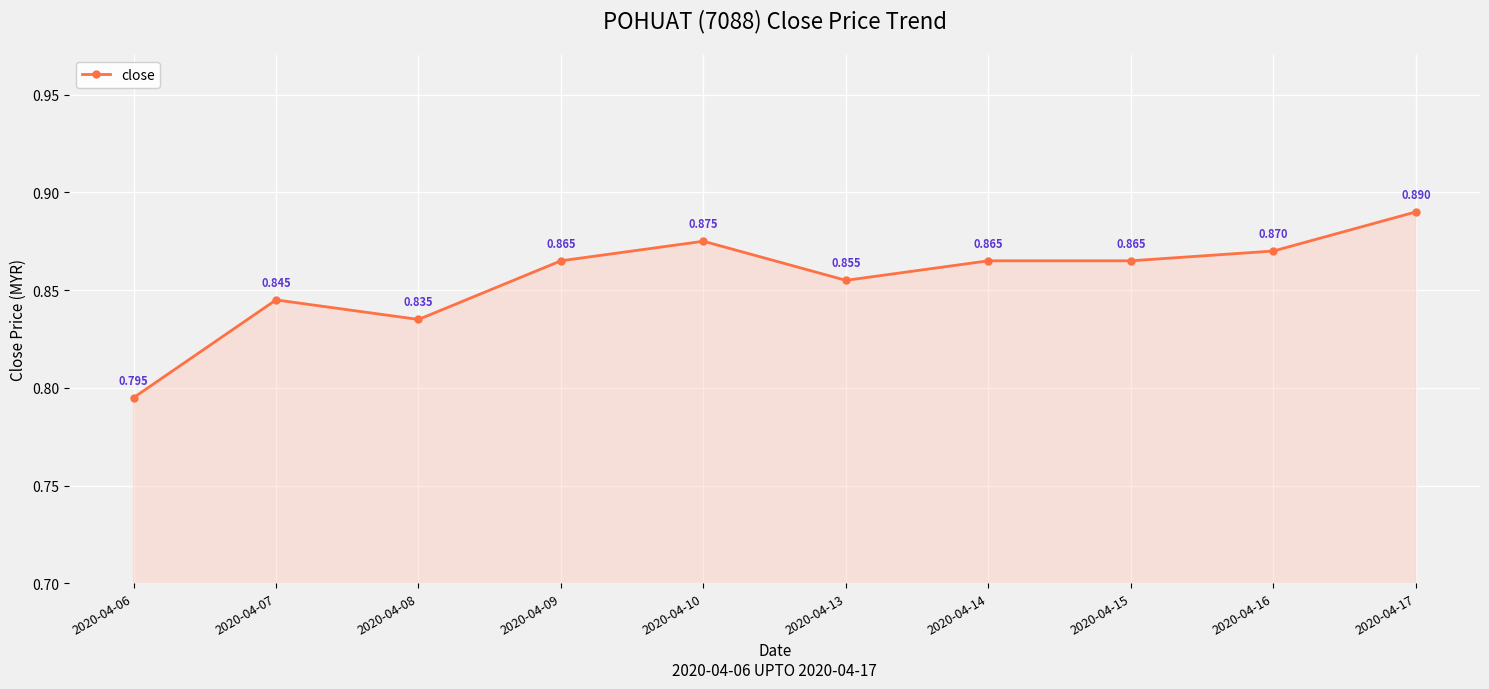

Where is the data nearest to the value 0?

2020-04-06